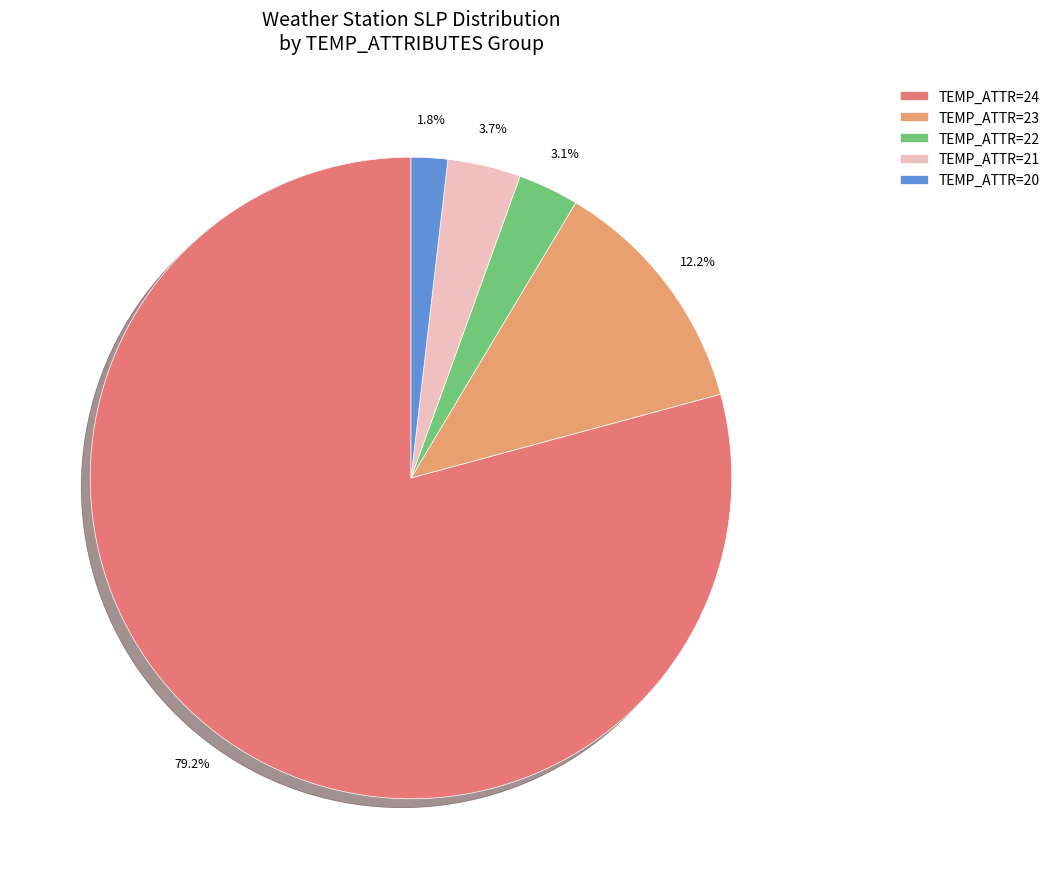

Which slice is the smallest?

TEMP_ATTR=20